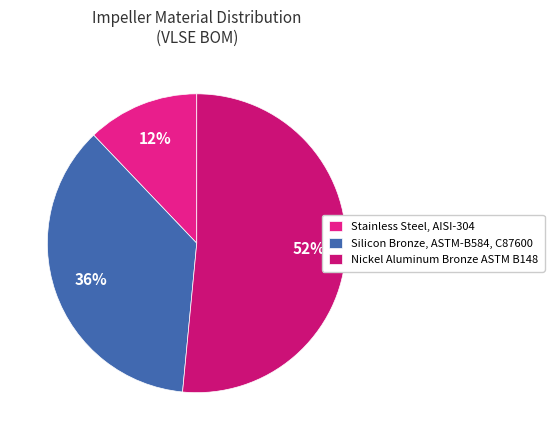

What is the smallest slice in the pie chart?

Stainless Steel, AISI-304